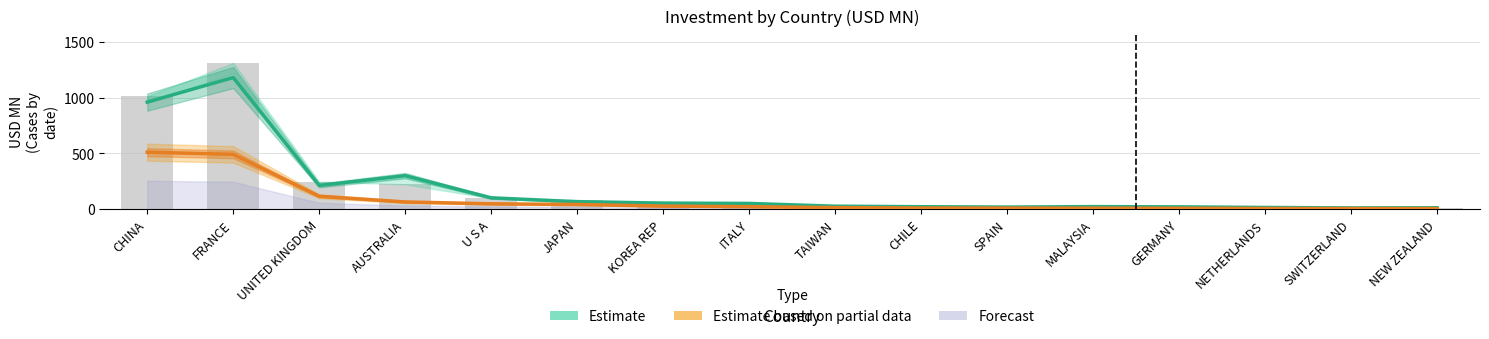

The Estimate based on partial data series shows 50.1 at KOREA REP. True or false?

False